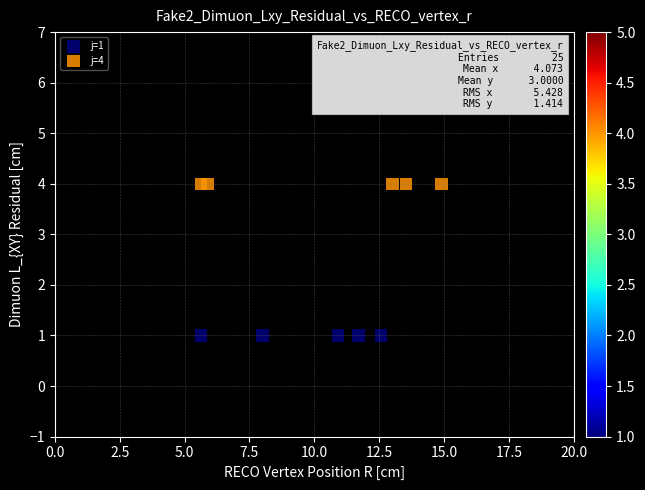

What are all the series names shown in the legend?

j=1, j=4